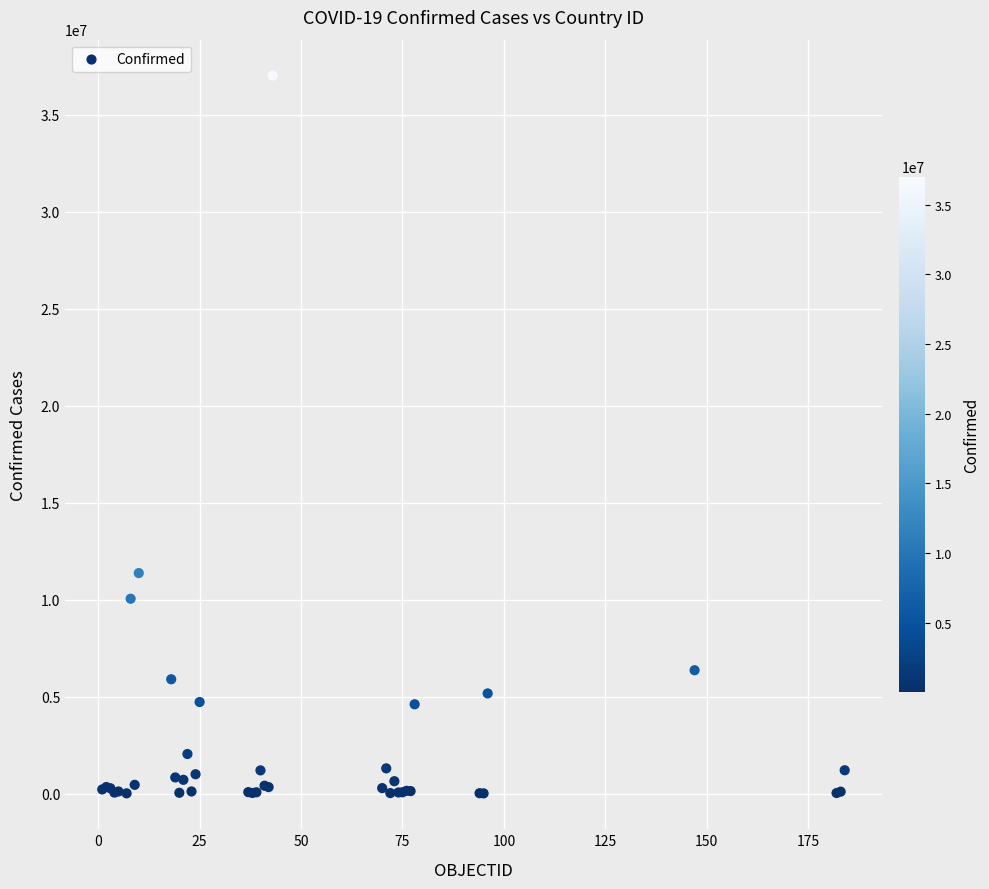

What Y value in the scatter plot is closest to 18514103?

11366361